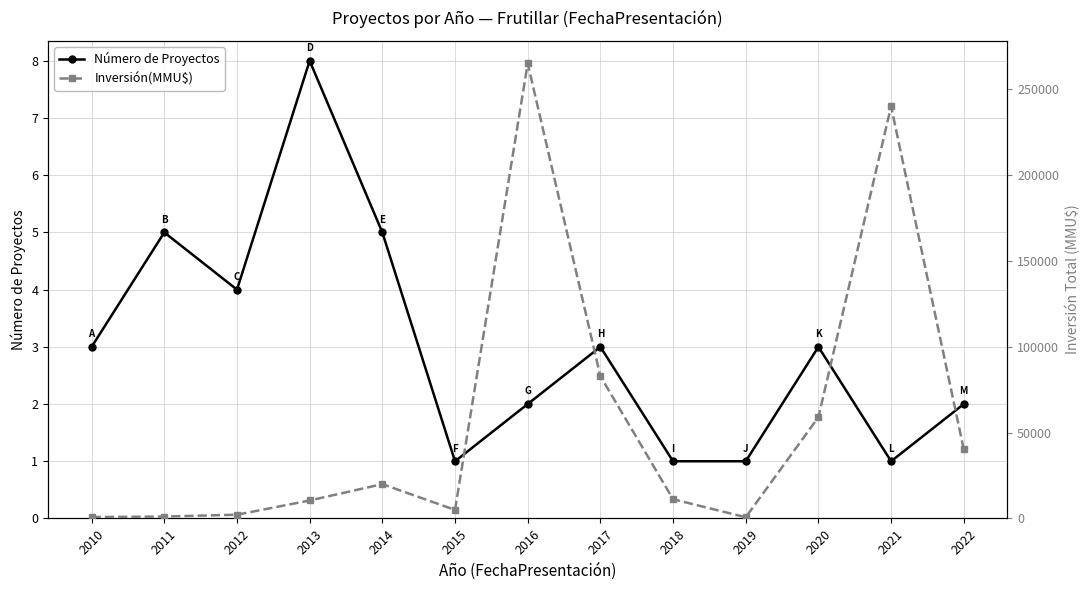

True or false: Número de Proyectos and Inversión(MMU$) intersect in this chart.

False